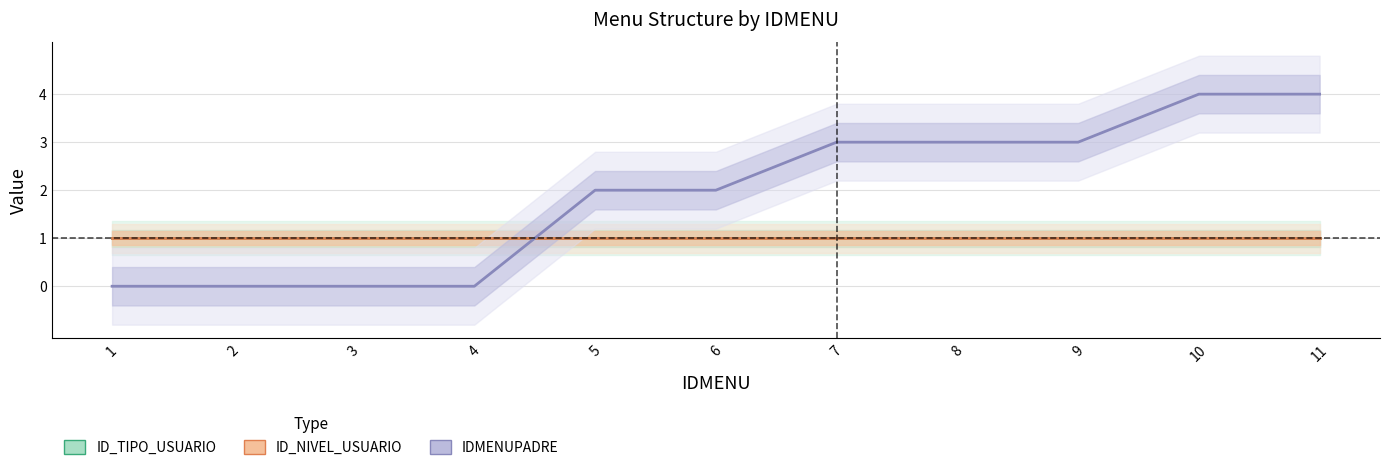

What is the total value across all series at 9?

5